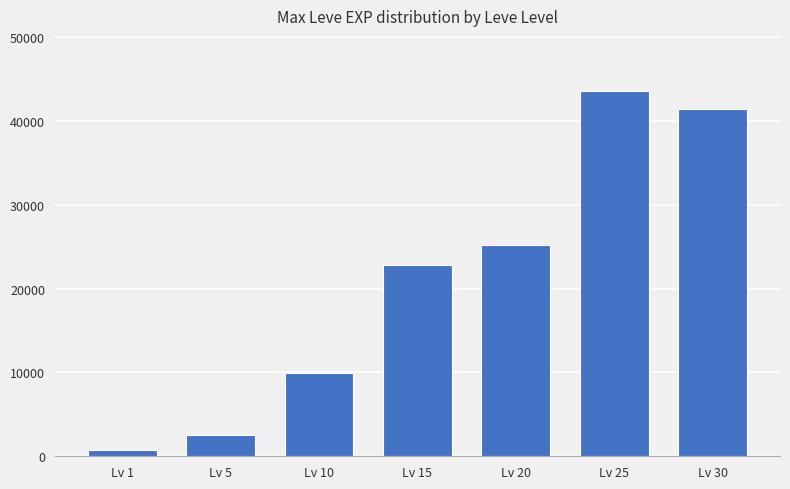

What is the greatest value displayed?

43600